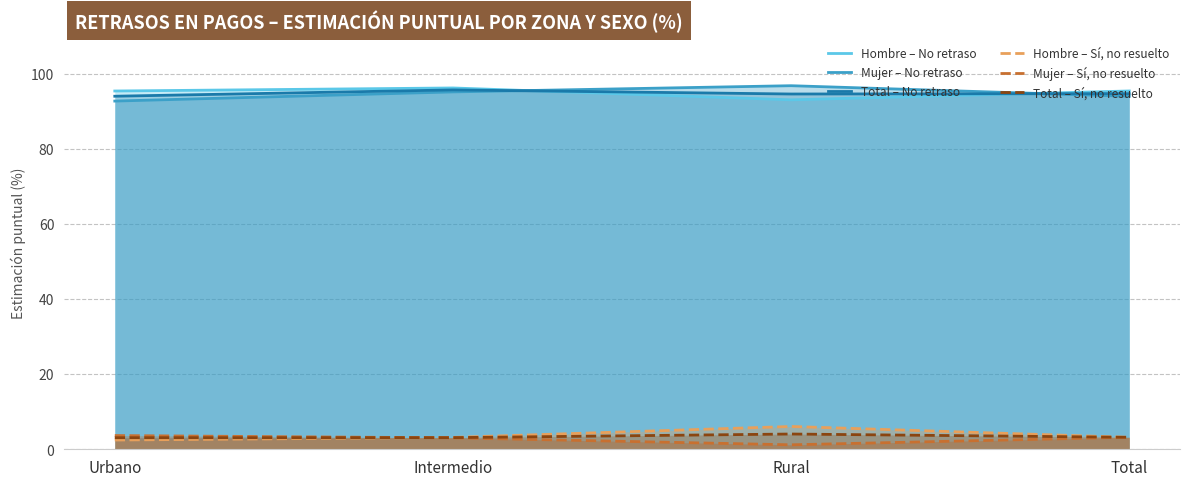

Where is the first local maximum for Hombre – Sí, no resuelto?

Rural